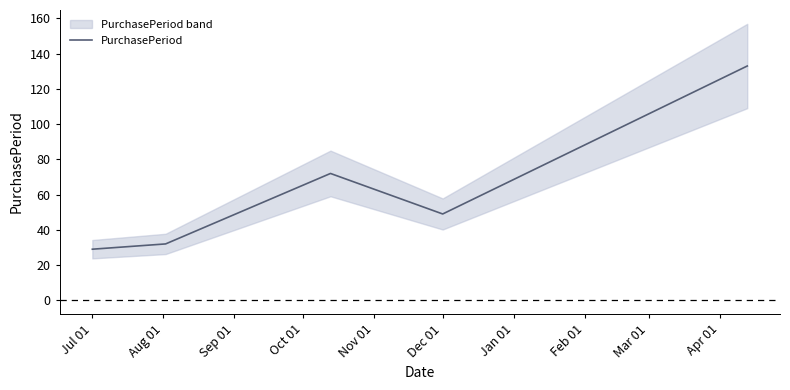

The value of PurchasePeriod at Jul 01 is 29. True or false?

True